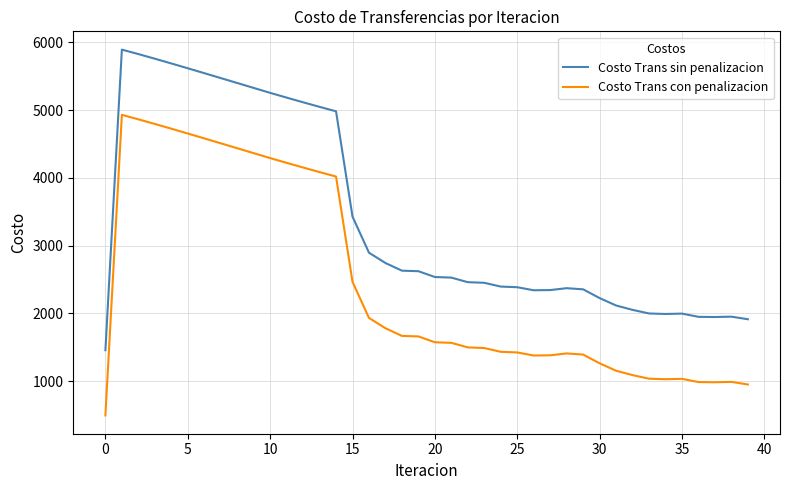

True or false: Costo Trans con penalizacion and Costo Trans sin penalizacion intersect in this chart.

False